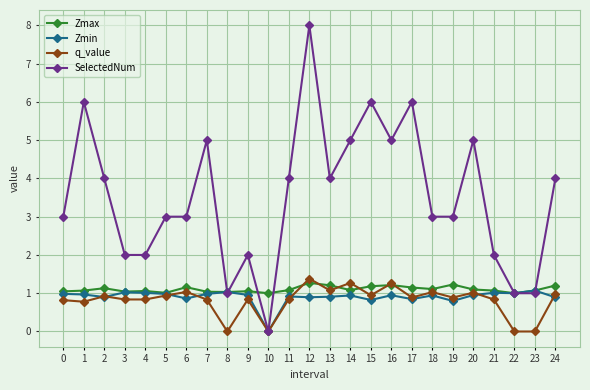

What is the sum of all SelectedNum values?

88.0